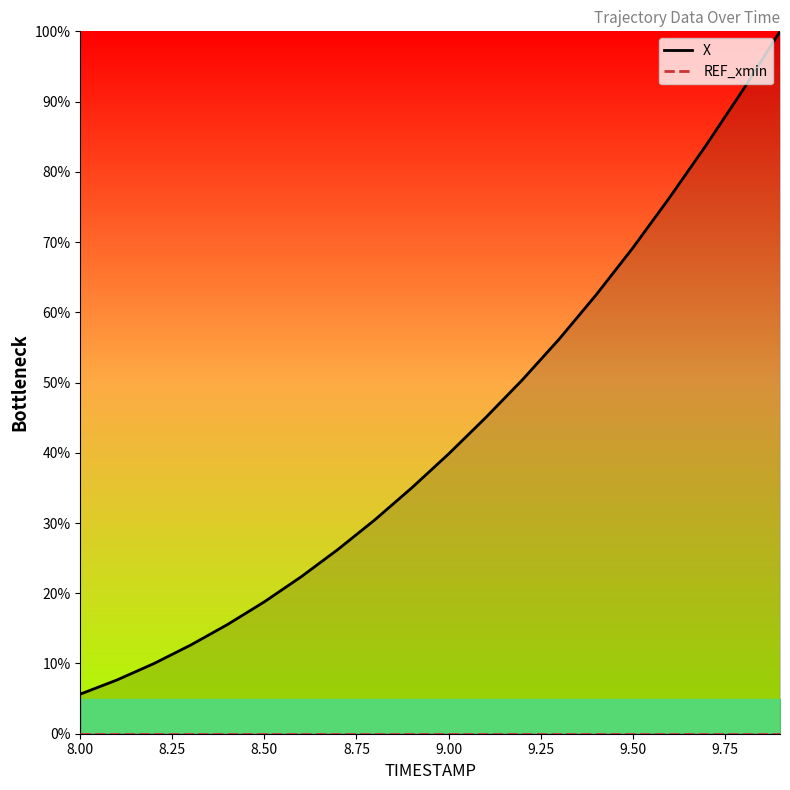

Where does the X series first go above 39?

9.00